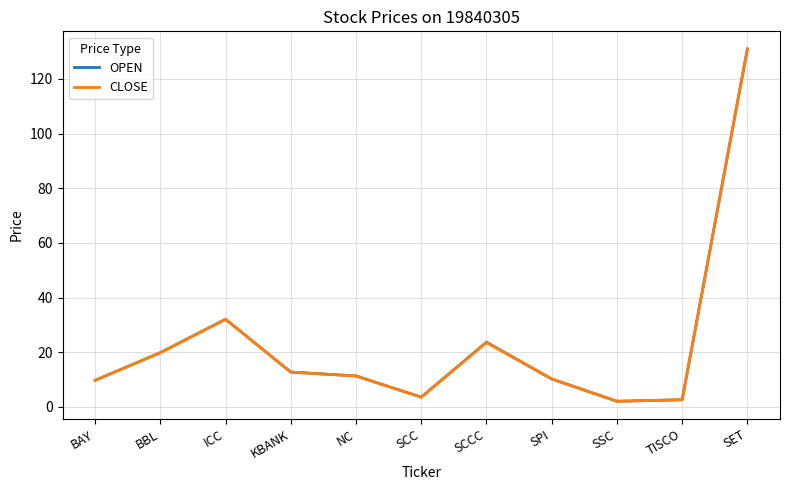

At which category is the sum across all series the highest?

SET